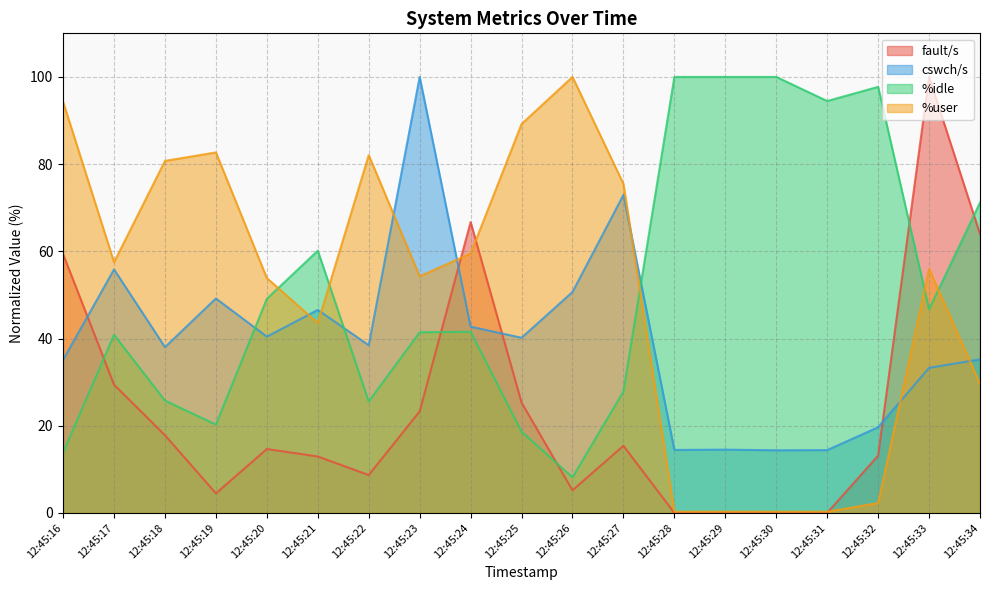

How many lines are shown in the chart?

4